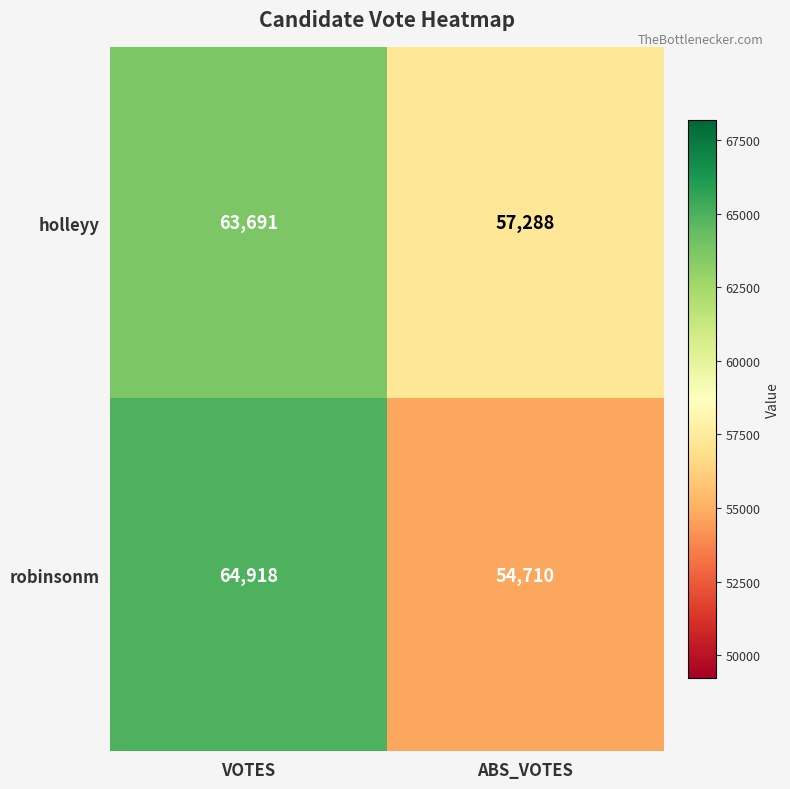

What is the difference between the maximum and minimum values in the holleyy series?

6403